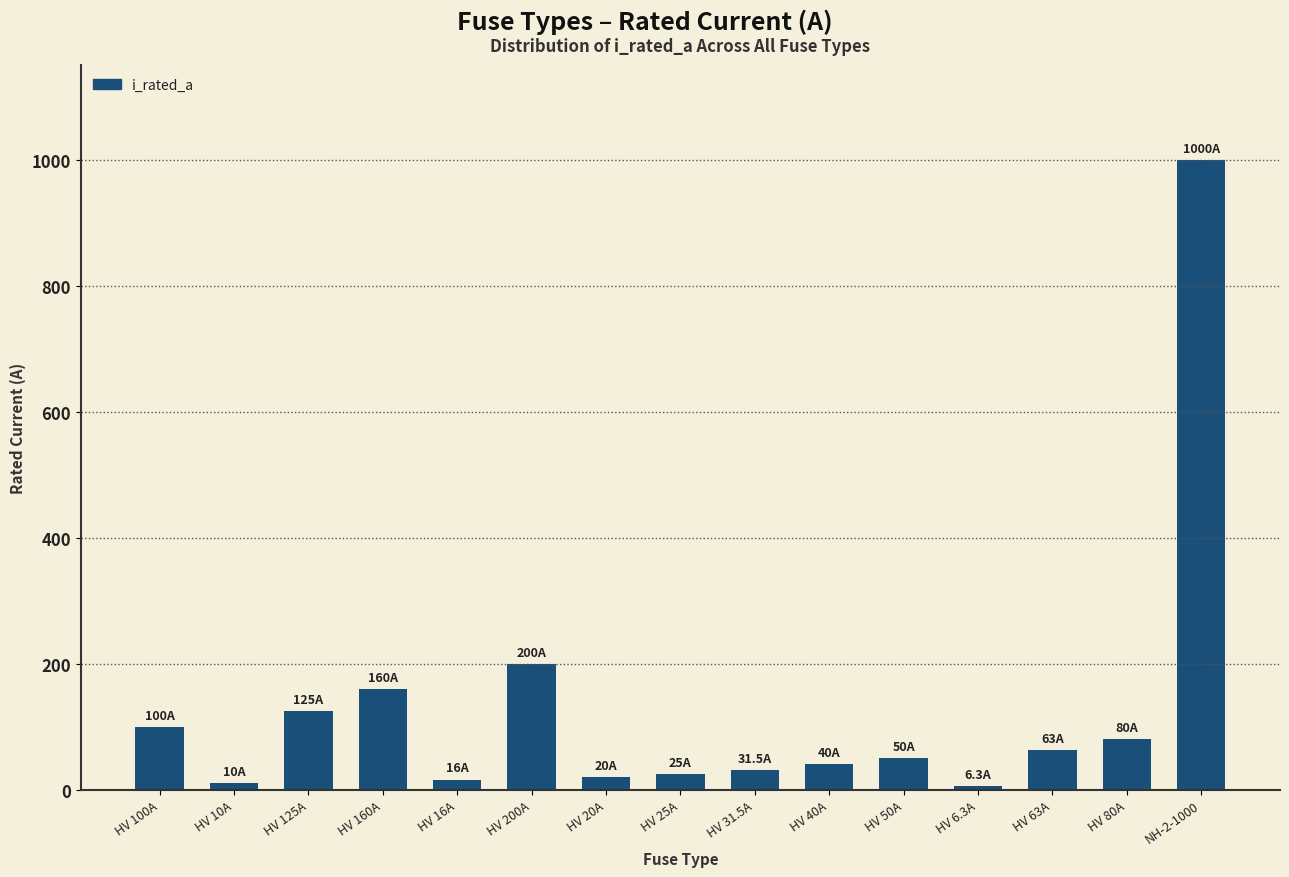

Count the number of categories in the chart.

15